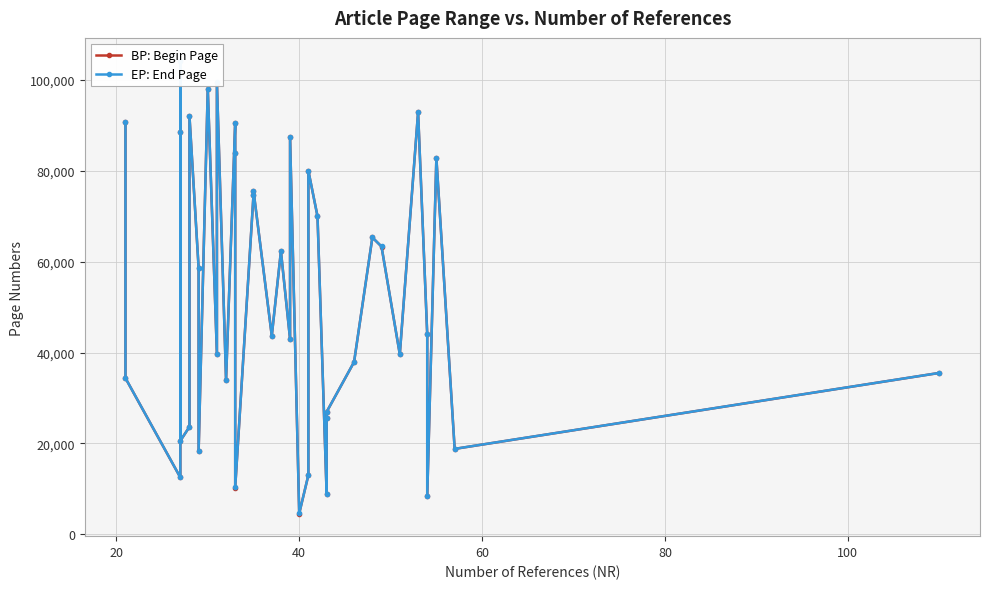

List the series in order of their peak value, highest first.

EP: End Page, BP: Begin Page